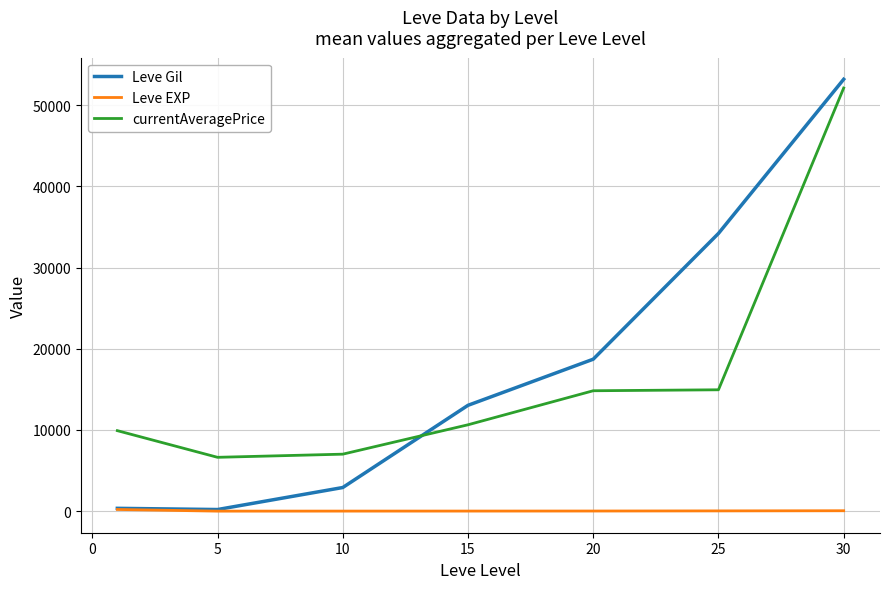

True or false: Leve Gil and currentAveragePrice cross at least once.

True